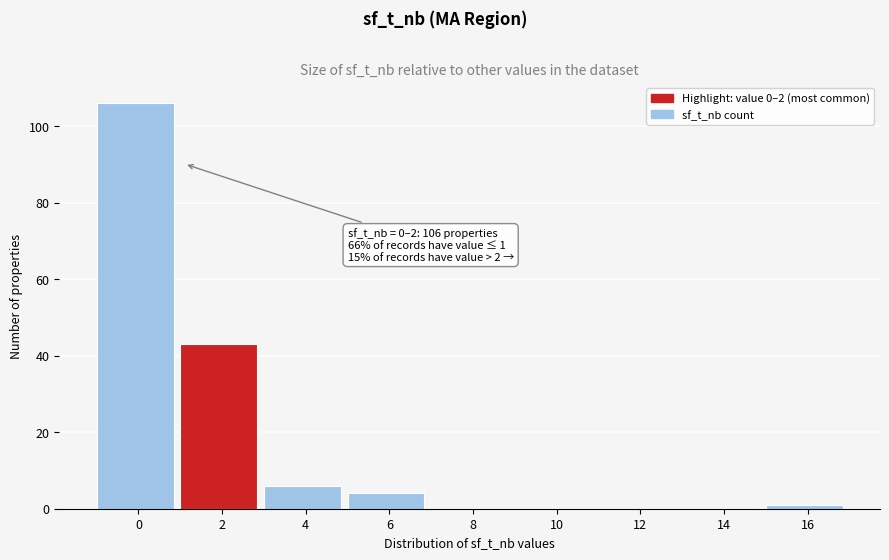

Reading left to right, transcribe all the data shown in this chart.

0=106	2=43	4=6	6=4	8=0	10=0	12=0	14=0	16=1